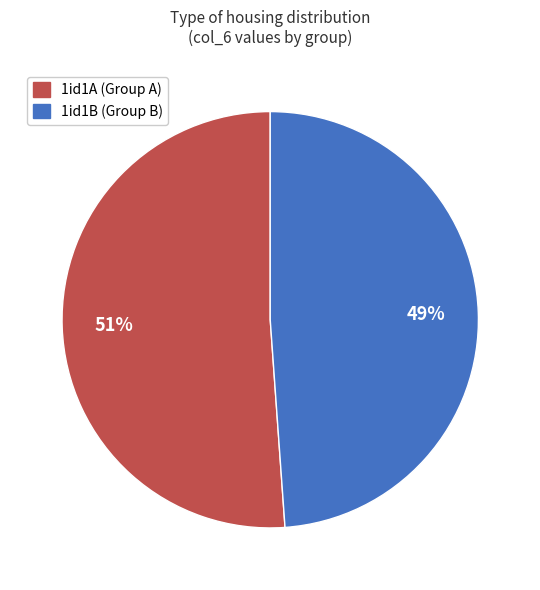

Is there a majority slice in this chart?

Yes